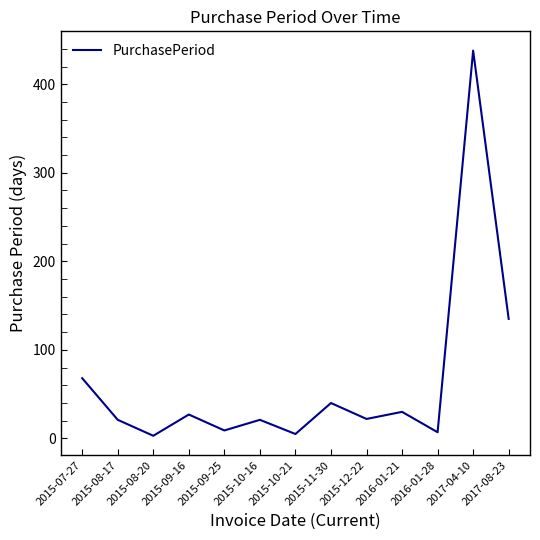

What is the sum of the values at 2015-09-16 and 2015-08-17?

48